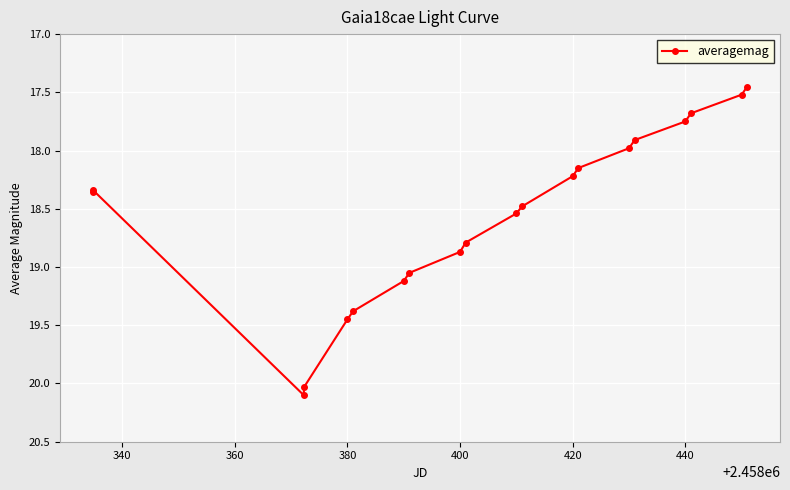

What is the average value?

18.6